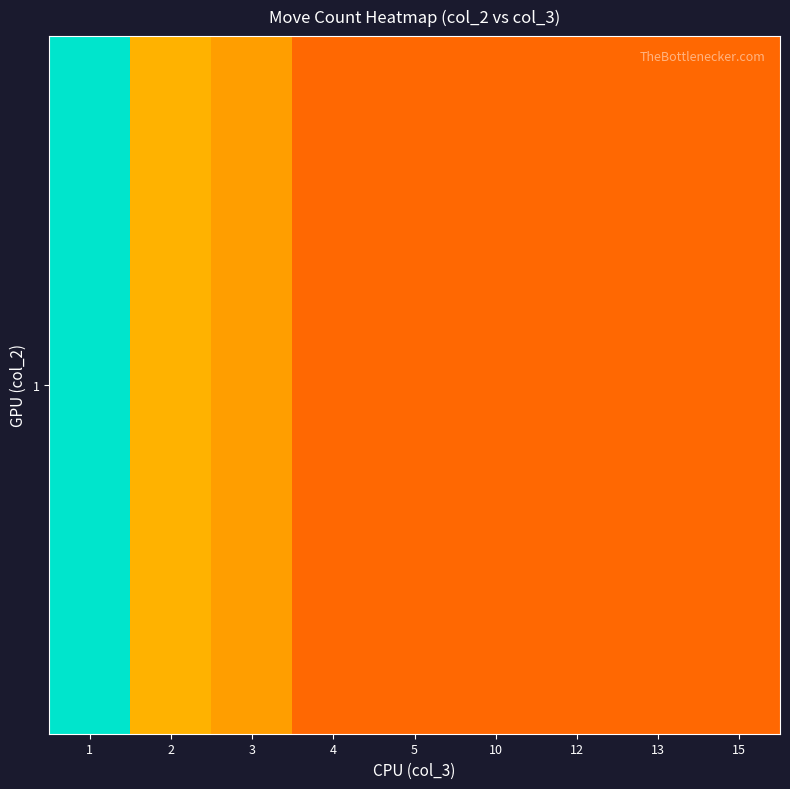

Between 13 and 5, which is larger?

13